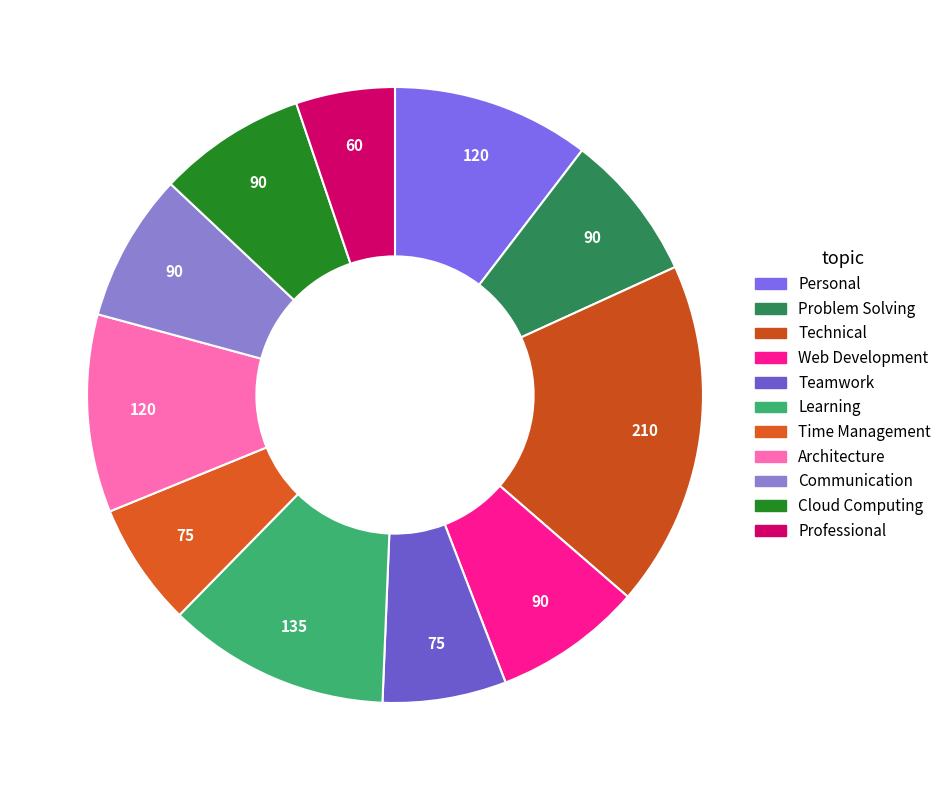

Is it true that Cloud Computing is 17% of the pie?

False